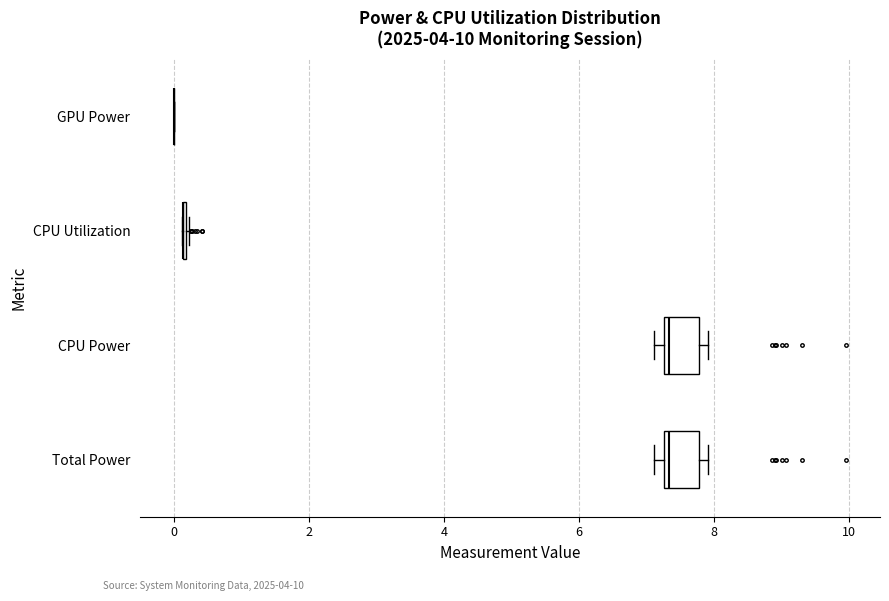

Reading bottom to top, read every box against the x-axis: the position of its median line, the range the box covers, and the ends of its whiskers. The values are not printed on the chart, so give them approximately, as read against the axis.

Total Power: median 7.4, box 7.2 to 7.8, whiskers 7.2 (just left of the box's left edge) to 8.0
CPU Power: median 7.4, box 7.2 to 7.8, whiskers 7.2 (just left of the box's left edge) to 8.0
CPU Utilization: box collapsed to a line at 0.2, whiskers 0.2 to 0.2
GPU Power: box collapsed to a line at 0.0, whiskers 0.0 to 0.0